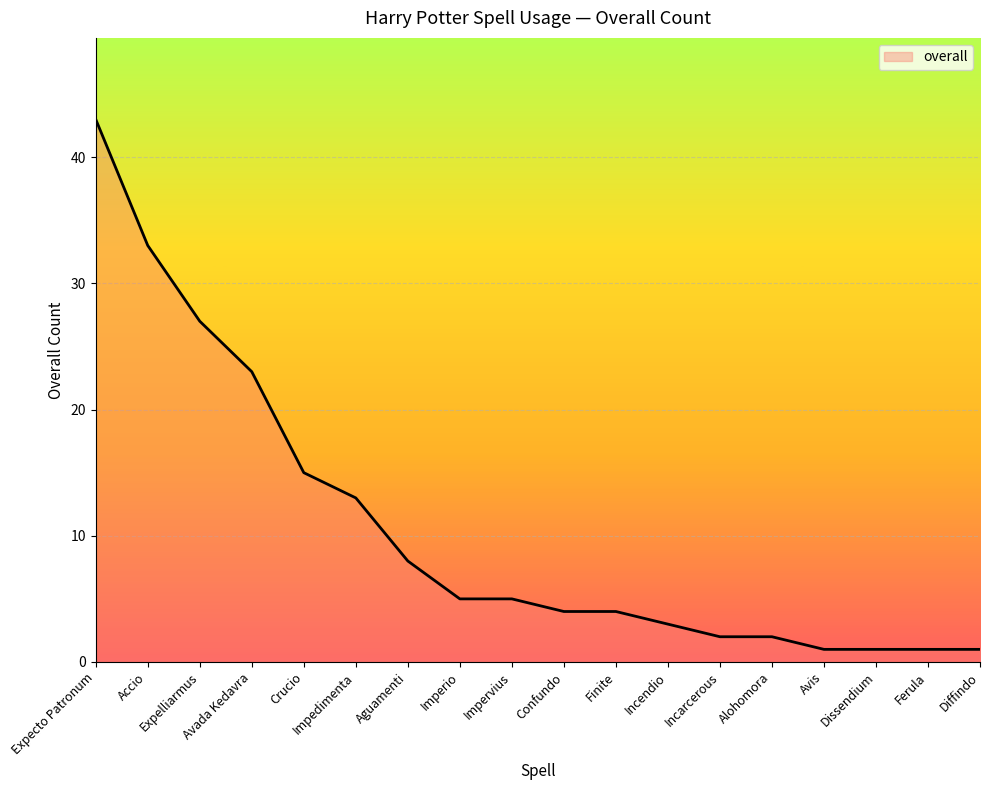

What is the greatest value displayed?

43